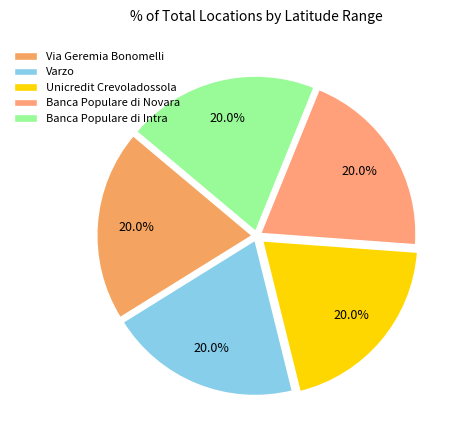

What percentage is NOT represented by Banca Populare di Intra?

80.0%